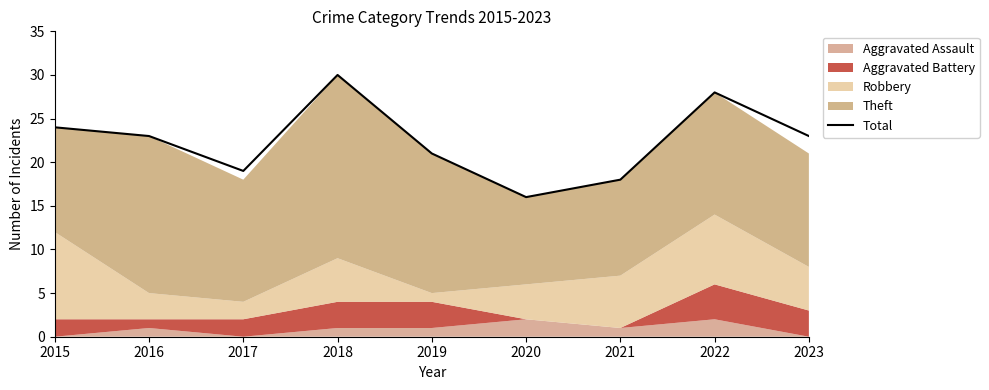

At which category does the data reach its first local valley?

2017